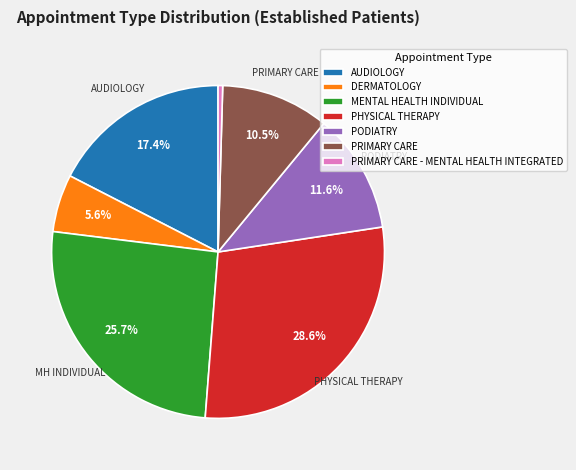

To the nearest percent, what is the average slice percentage?

14%